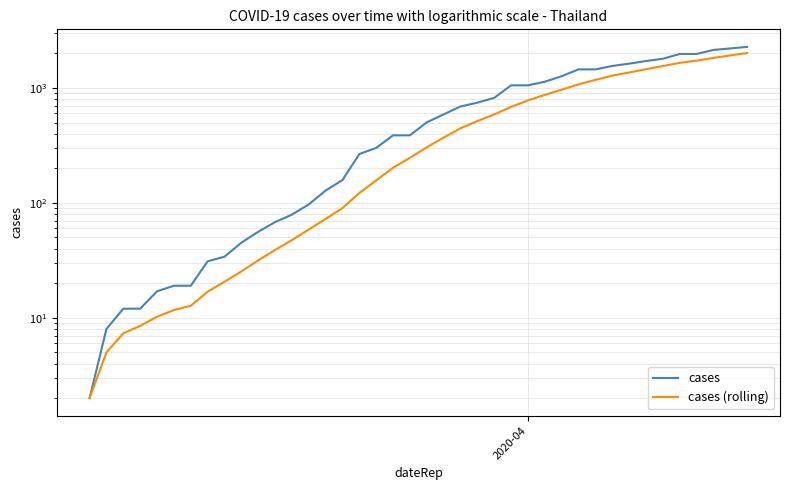

Reading left to right, list all the values displayed in this chart.

cases: 2.0	8.0	12.0	12.0	17.0	19.0	19.0	31.0	34.0	45.0	56.0	68.0	79.0	97.0	128.0	158.0	266.0	301.0	387.0	387.0	502.0	589.0	690.0	745.0	820.0	1054.0	1054.0	1133.0	1265.0	1451.0	1451.0	1554.0	1628.0	1715.0	1795.0	1975.0	1975.0	2142.0	2208.0	2277.0
cases (rolling): 2.0	5.0	7.3	8.5	10.2	11.7	12.7	16.9	20.6	25.3	31.6	38.9	47.4	58.6	72.4	90.1	121.7	156.7	202.3	246.3	304.1	370.0	446.0	514.4	588.6	683.9	779.1	869.3	965.9	1074.6	1175.4	1280.3	1362.3	1456.7	1551.3	1652.7	1727.6	1826.3	1919.7	2012.4